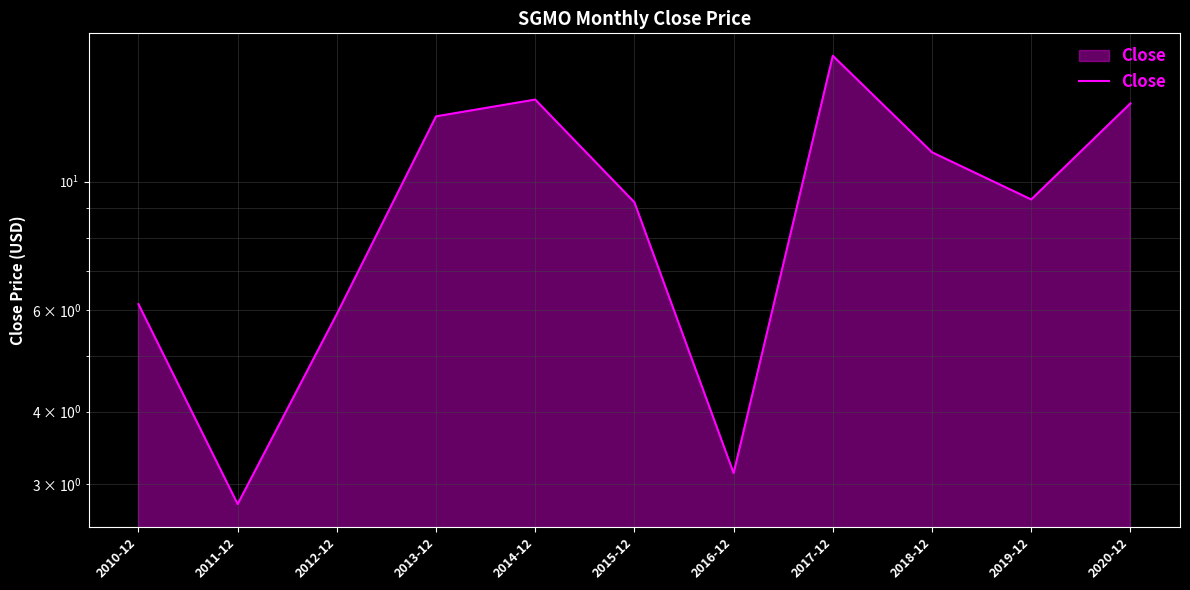

What is the average value?

9.5